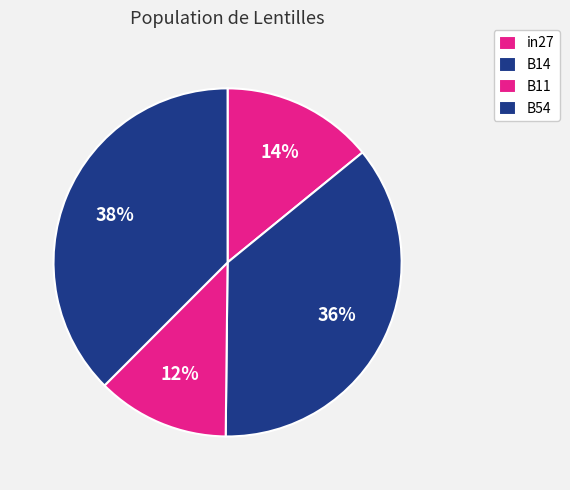

Between B54 and B11, which is larger?

B54